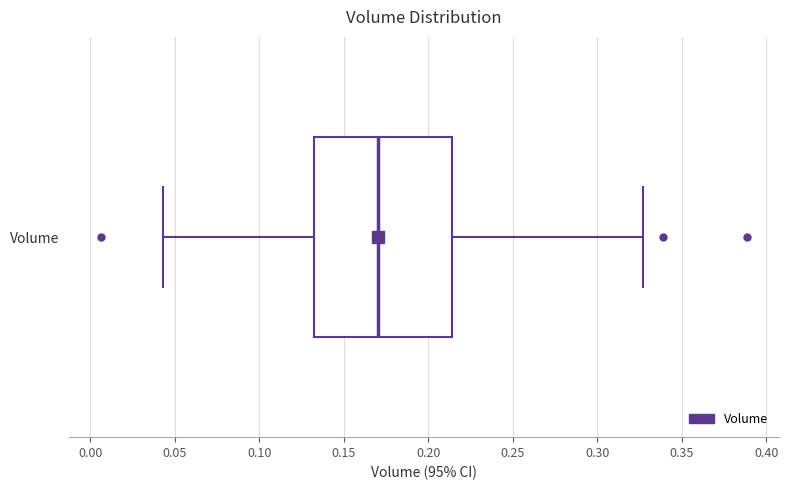

Transcribe this box plot: give where the median line is, the range the box spans, and where the two whiskers end, as read against the x-axis. The values are not printed on the chart, so give them approximately, as read against the axis.

median 0.170, box 0.130 to 0.215, whiskers 0.045 to 0.325